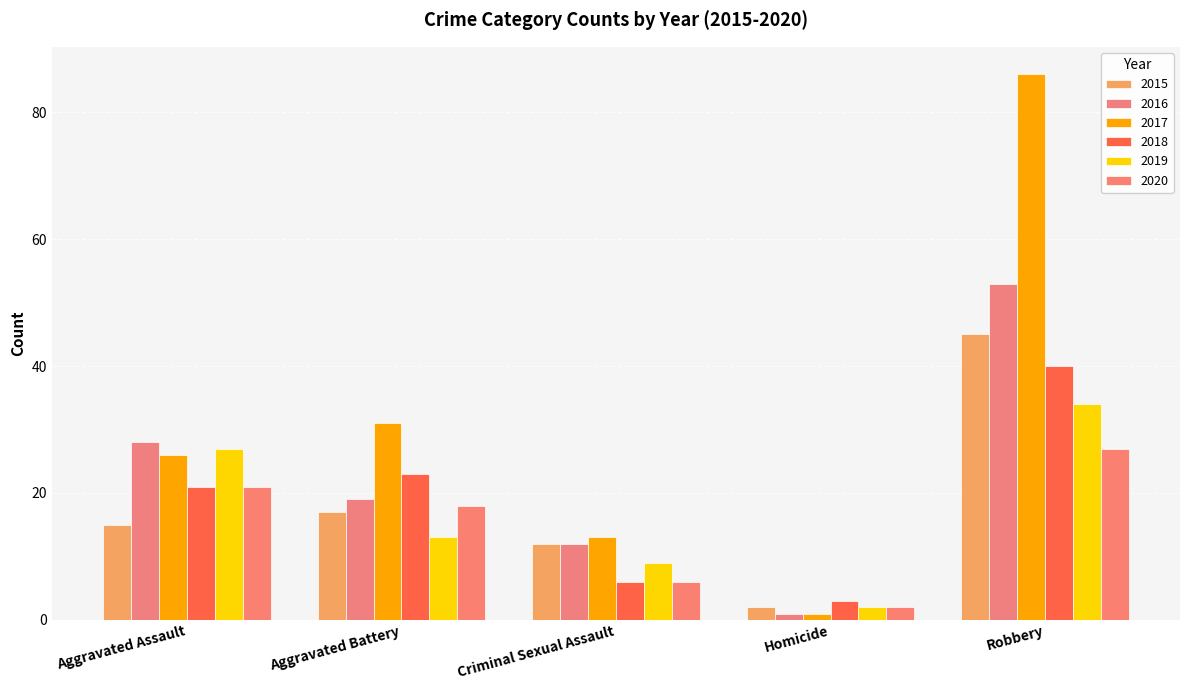

How many bars are there in total?

30